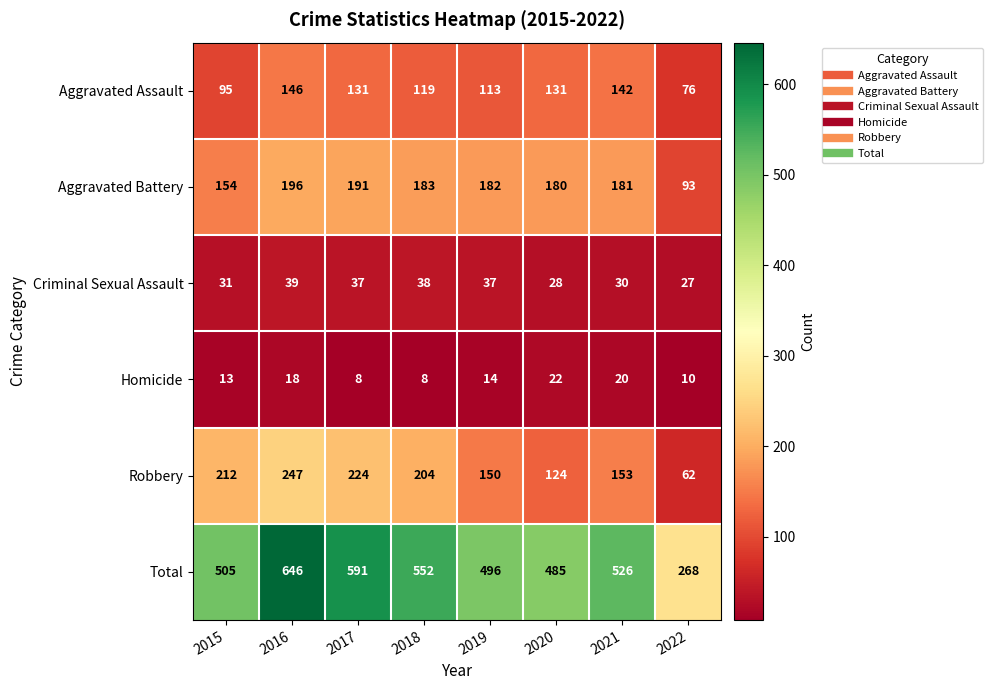

How many categories are shown in the chart?

8